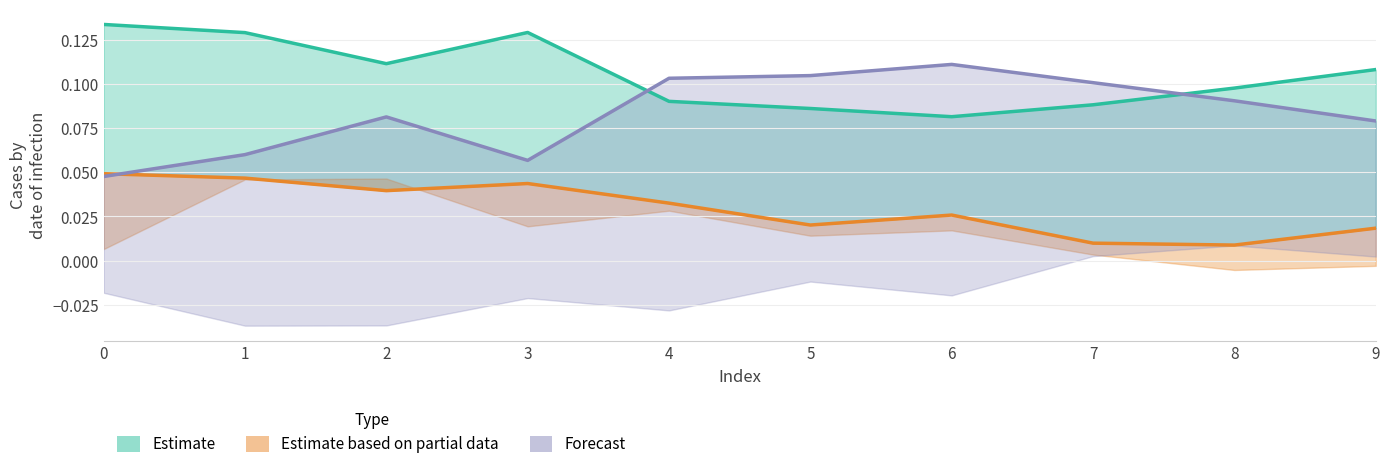

Between 5 and 7, which is larger?

7